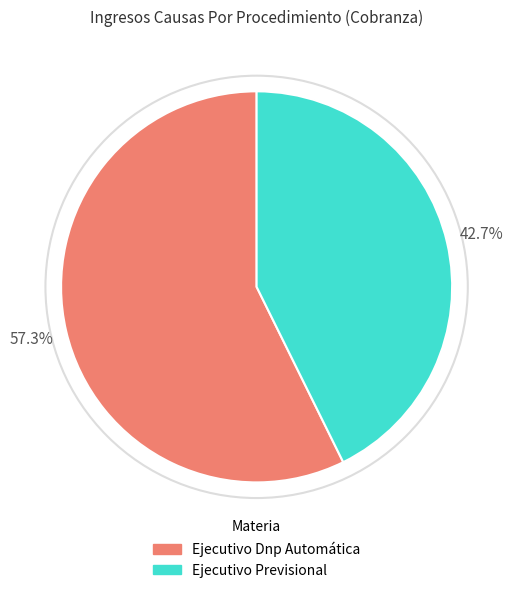

To the nearest percent, what is the difference between the Ejecutivo Previsional and Ejecutivo Dnp Automática slice percentages?

15%